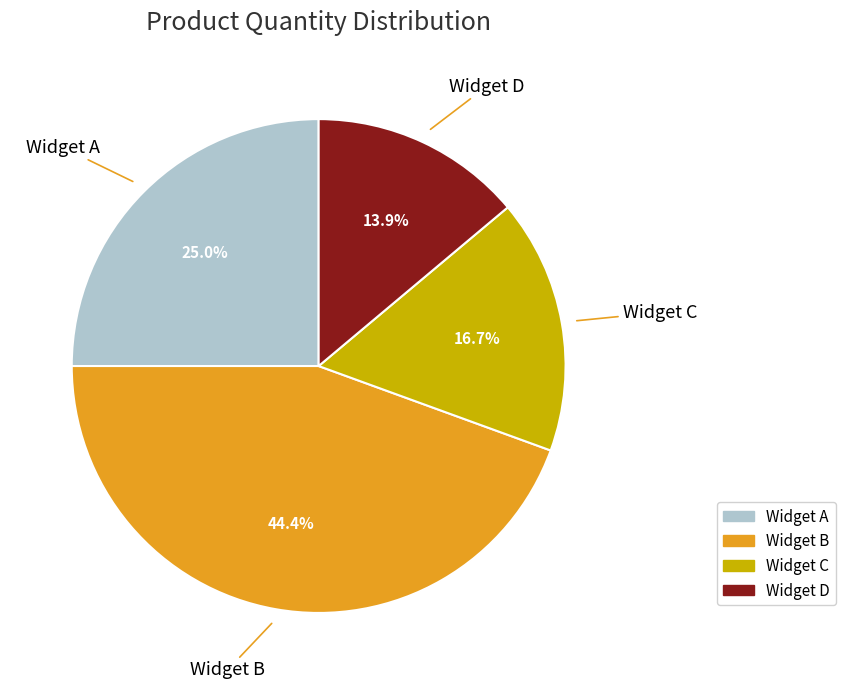

Combined, do Widget C and Widget A account for over 50%?

No